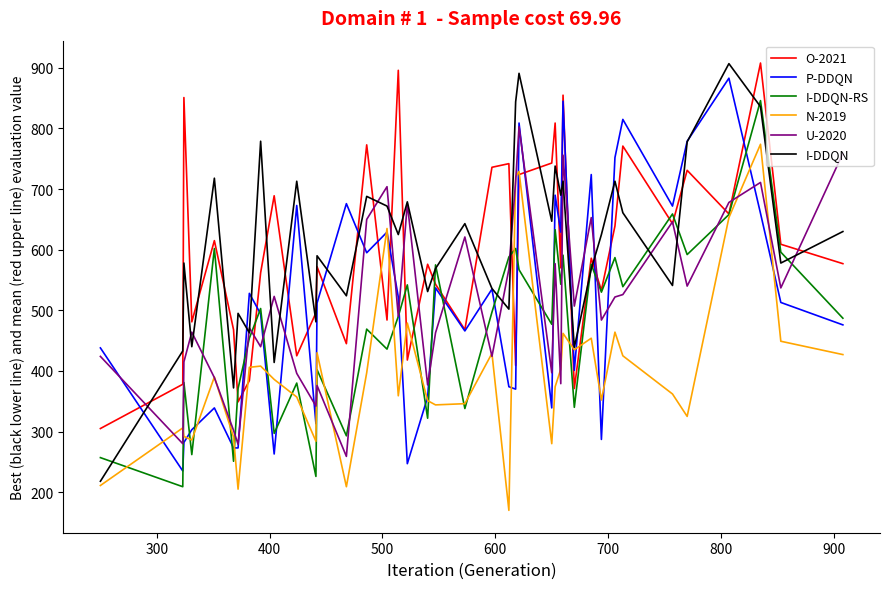

Does the chart have visible grid lines?

No